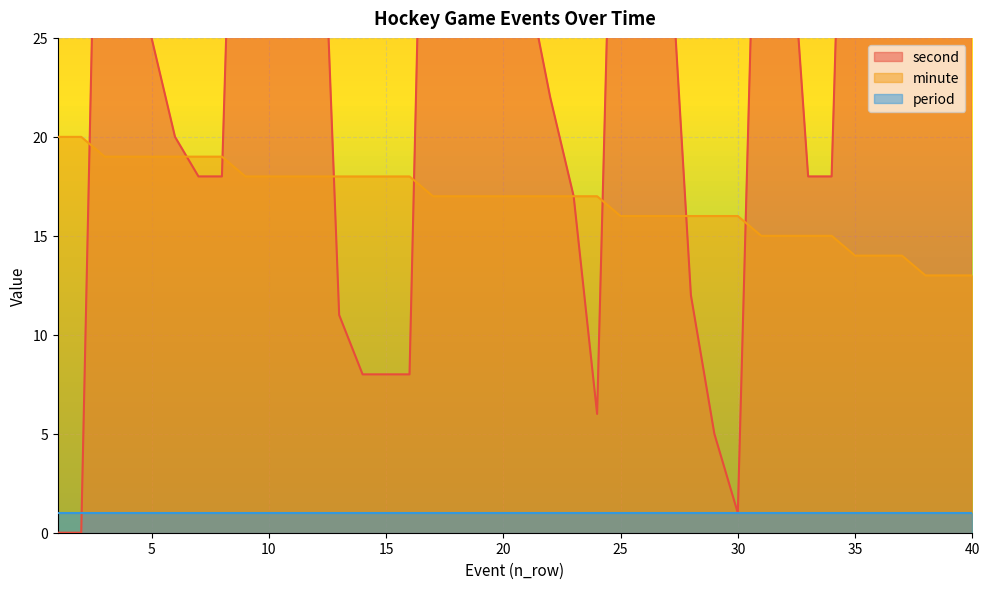

Which series has the largest total across all categories?

second